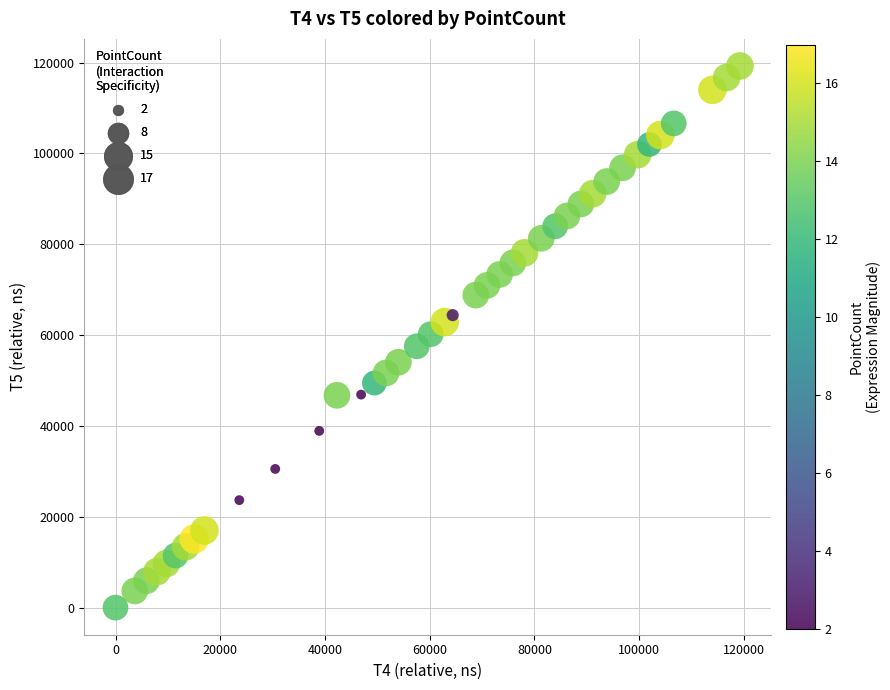

What is the range of Y values (max minus min)?

119242